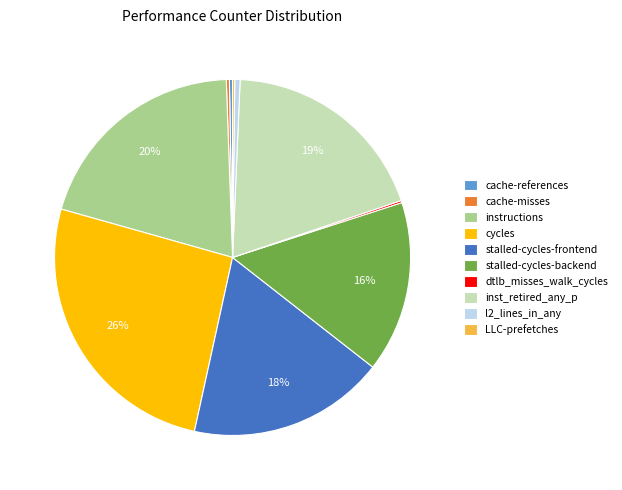

Is the sum of inst_retired_any_p and stalled-cycles-backend greater than half?

No